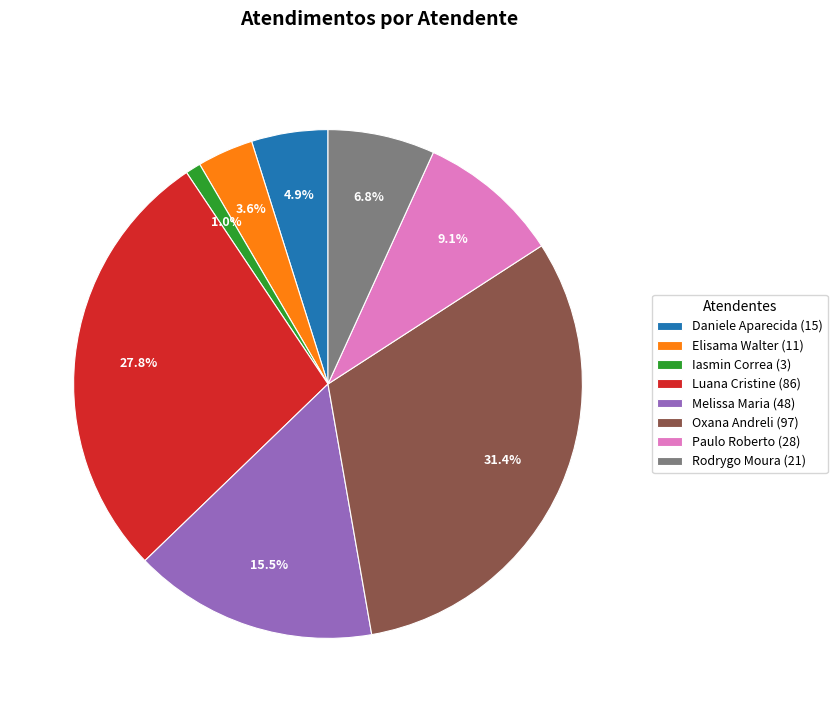

Rank the categories by value from highest to lowest.

Oxana Andreli (97), Luana Cristine (86), Melissa Maria (48), Paulo Roberto (28), Rodrygo Moura (21), Daniele Aparecida (15), Elisama Walter (11), Iasmin Correa (3)